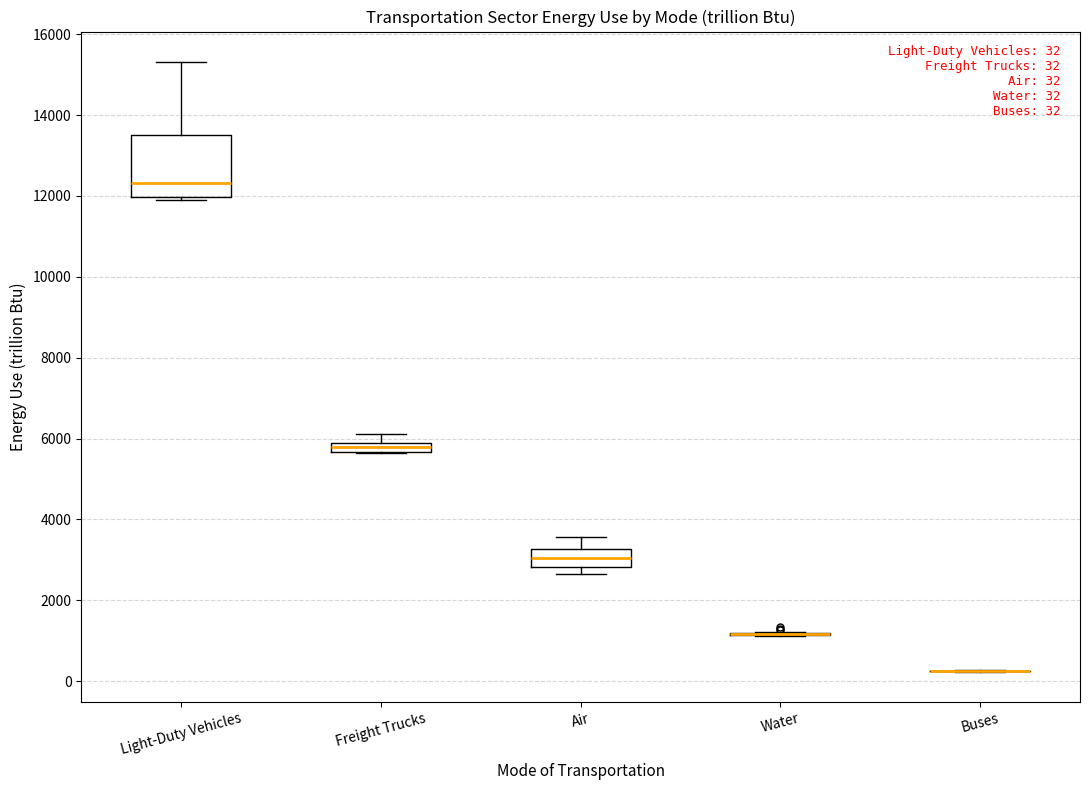

Which box is the tallest, from its lower edge to its upper edge?

Light-Duty Vehicles